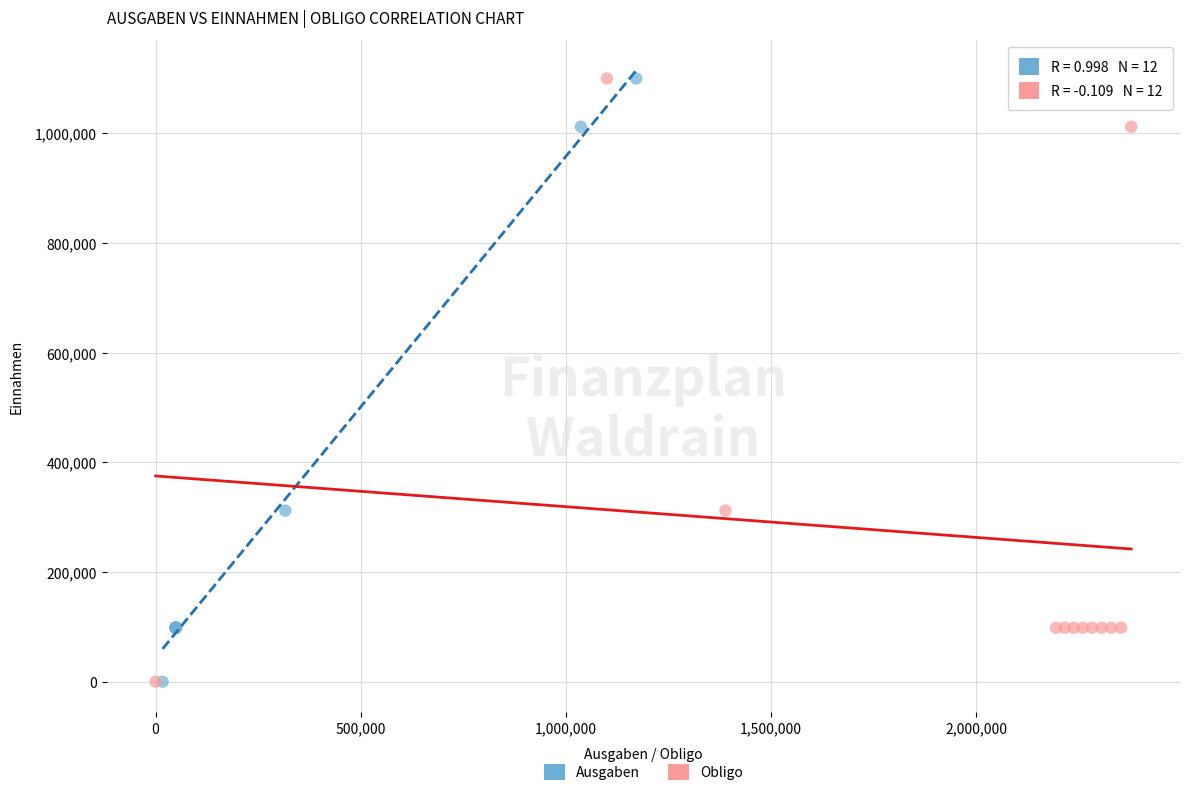

What are all the series names shown in the legend?

Ausgaben, Obligo